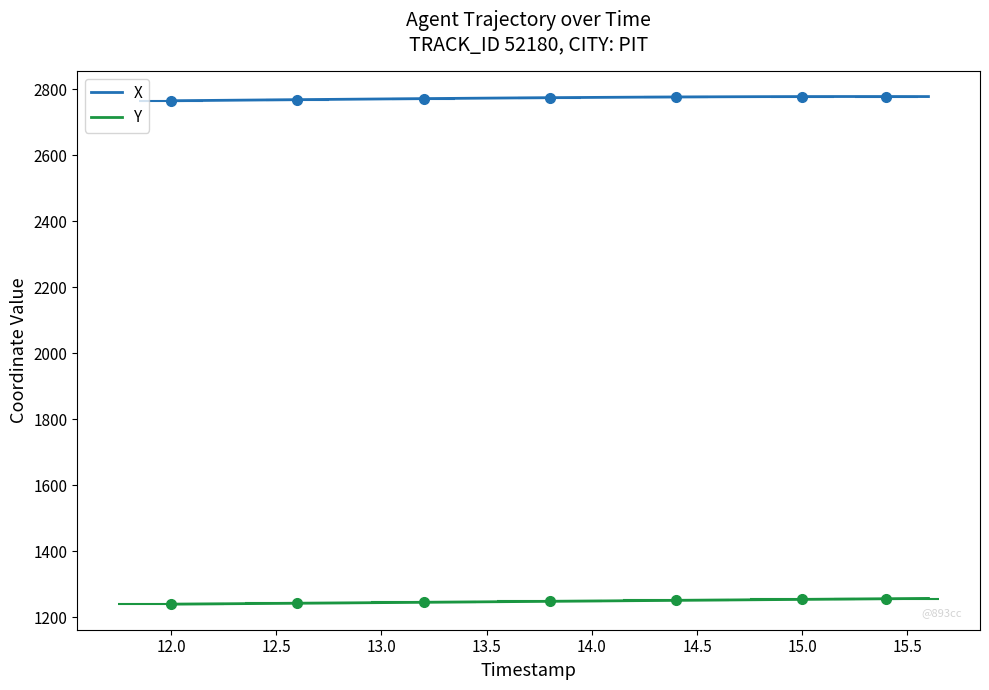

Rank the series by their maximum value, from highest to lowest.

X, Y